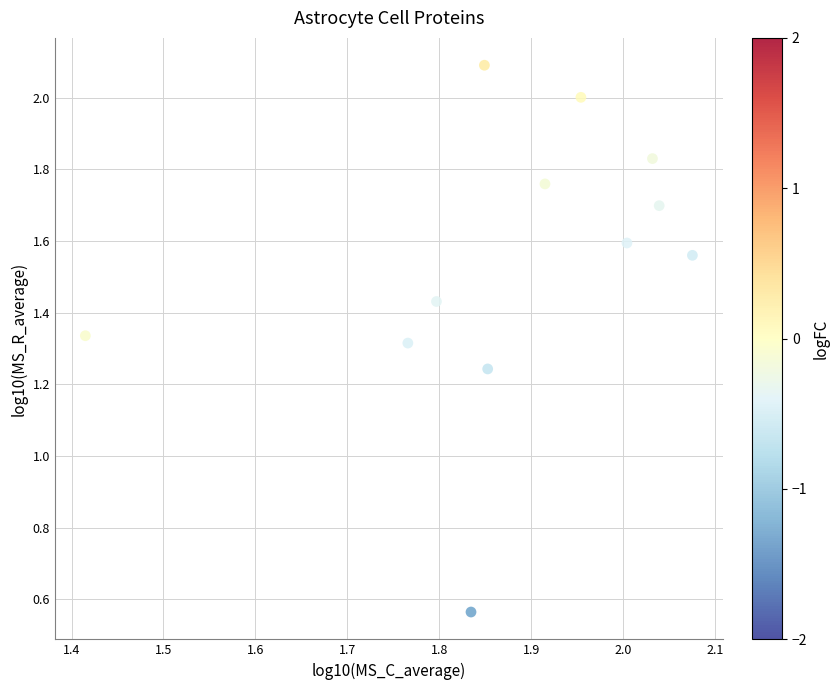

What is the average X value?

1.9